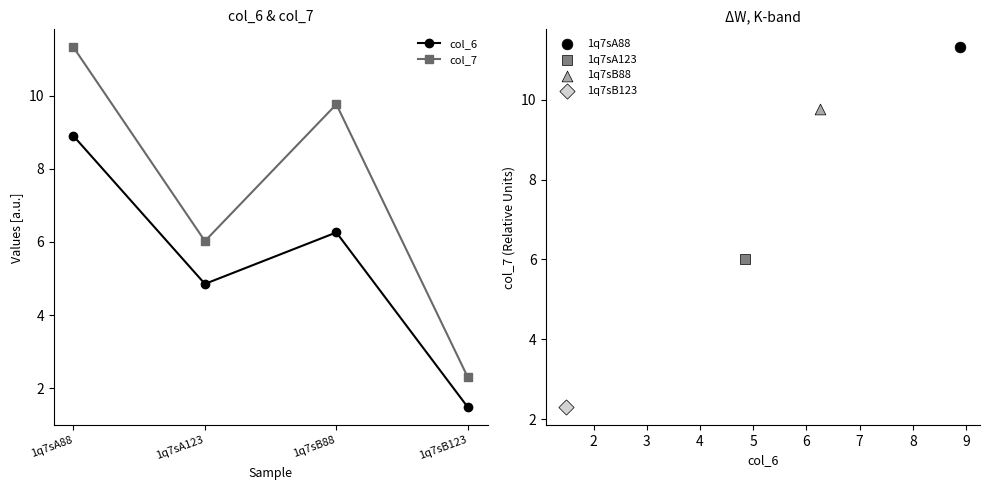

Is the value of col_6 at 1q7sA88 greater than the value of col_7 at 1q7sB123?

Yes